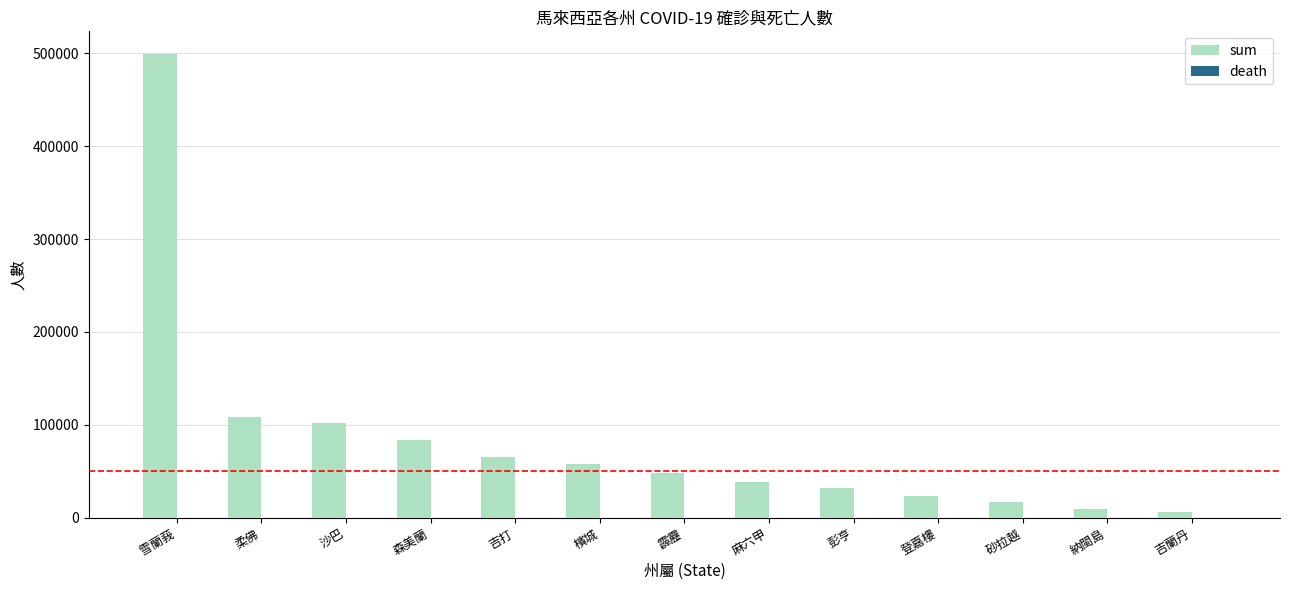

The sum series shows 120377 at 雪蘭莪. True or false?

False